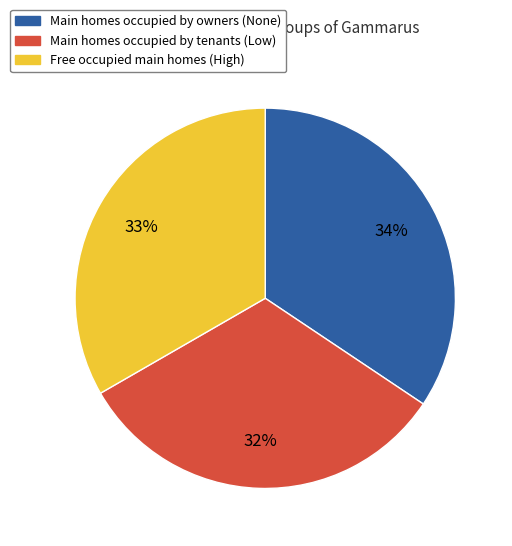

Which category has the smallest portion of the pie?

Main homes occupied by tenants (Low)